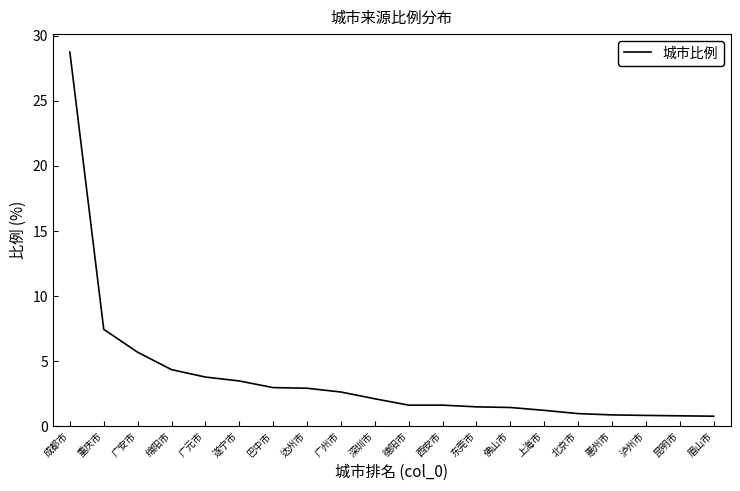

Does the chart display data point markers on the line(s)?

No